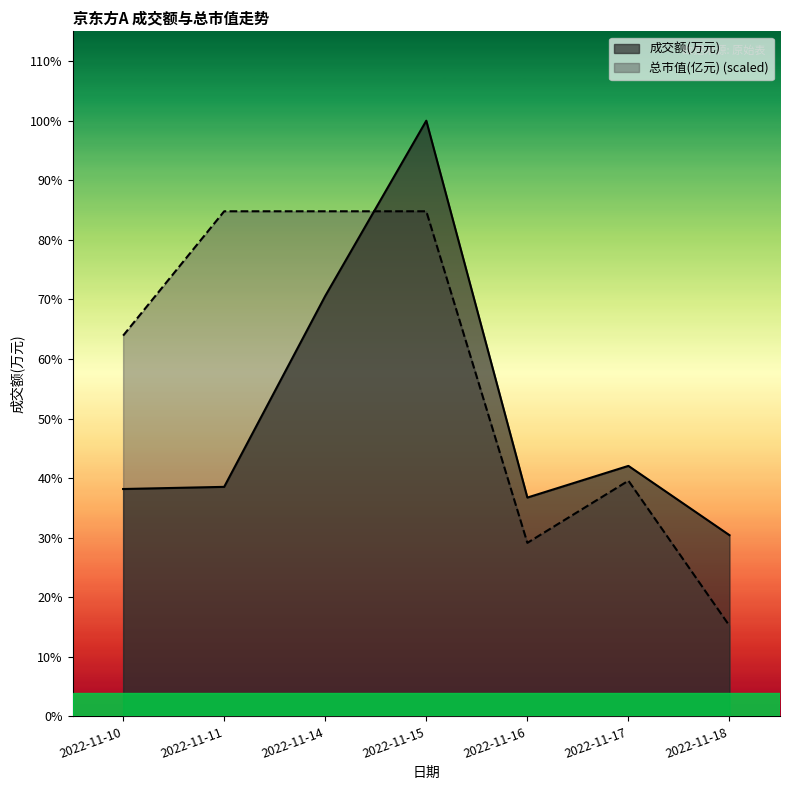

The 成交额(万元) series shows 165429.9 at 2022-11-10. True or false?

False